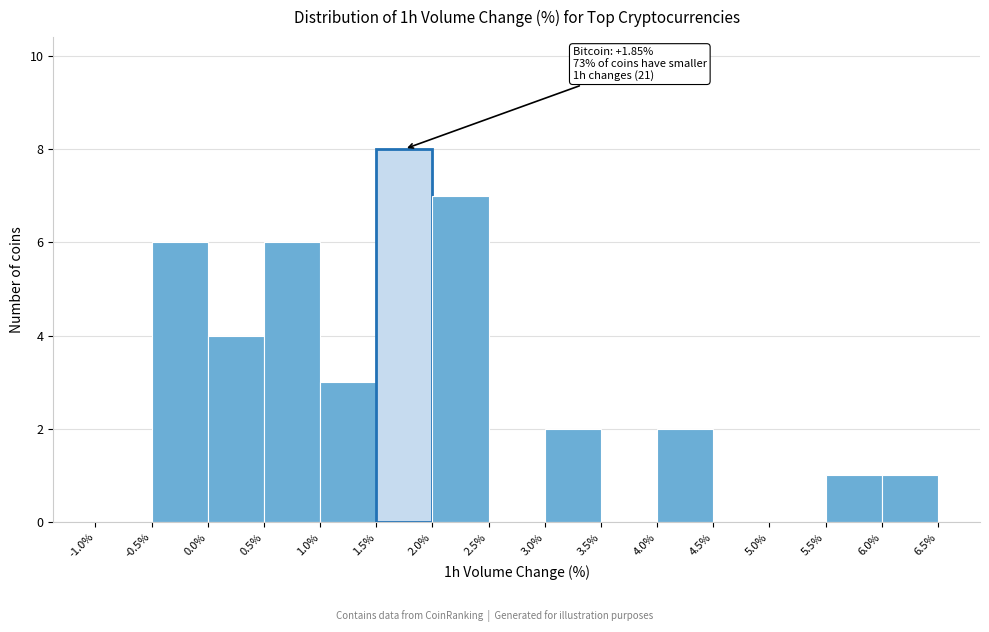

Which range on the x-axis has the tallest bar?

1.5% to 2.0%